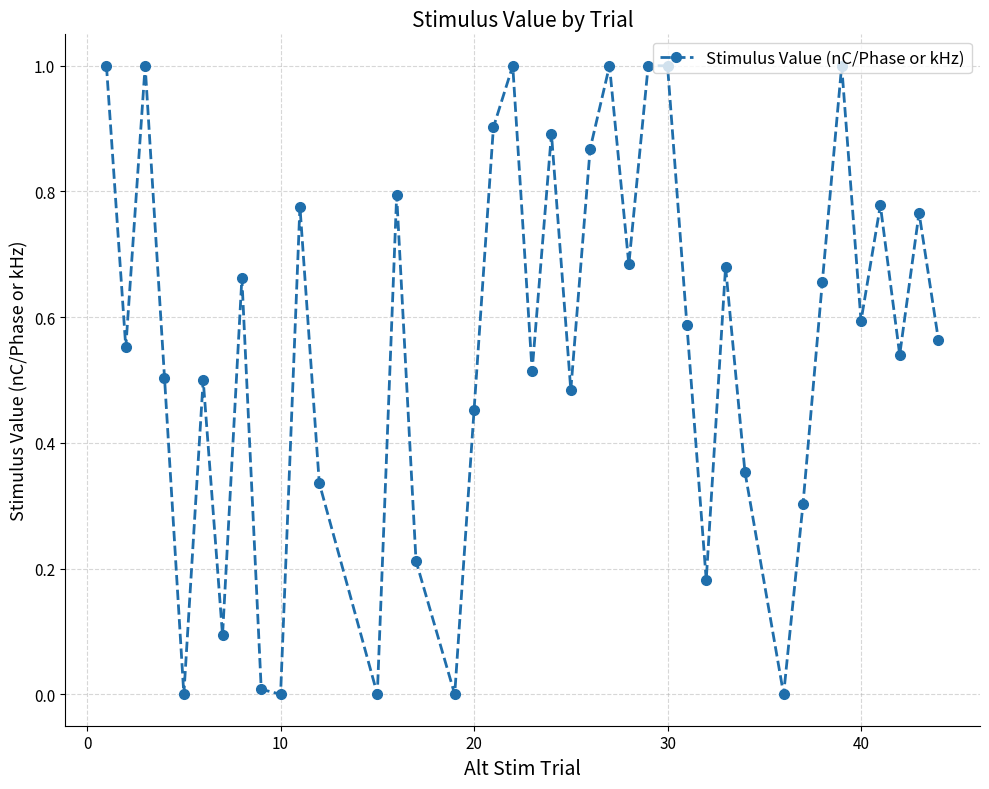

What is the difference between the second highest and second lowest values?

1.0